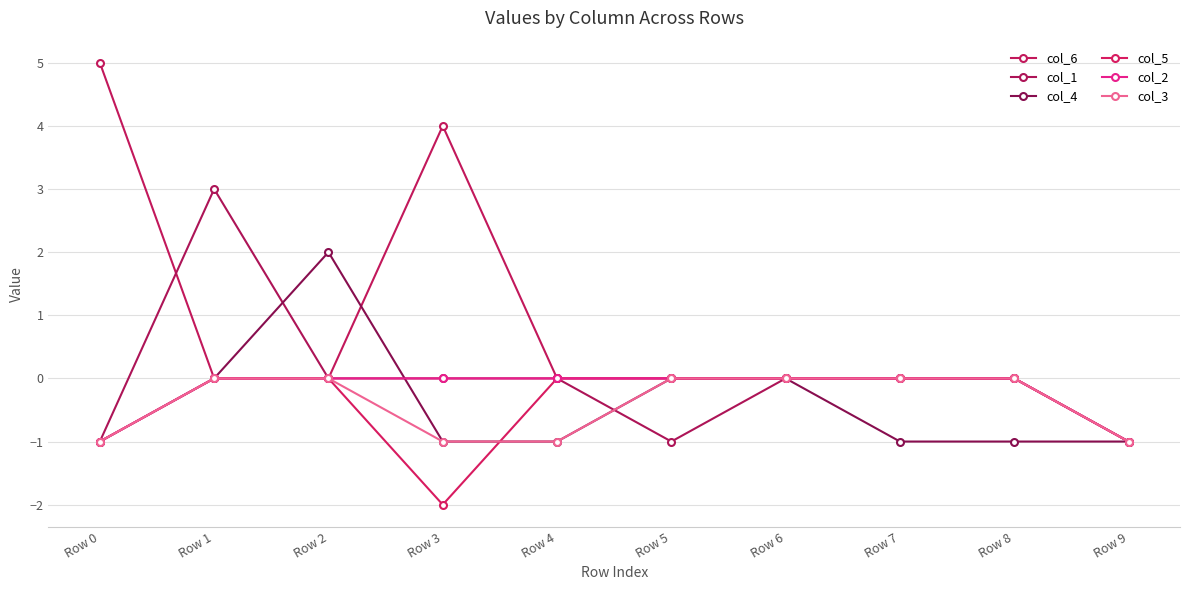

At how many categories does at least one series exceed -1?

9